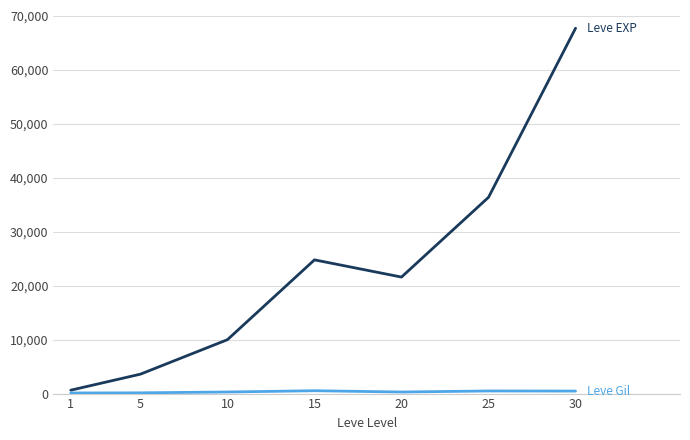

What is the greatest value displayed?

67730